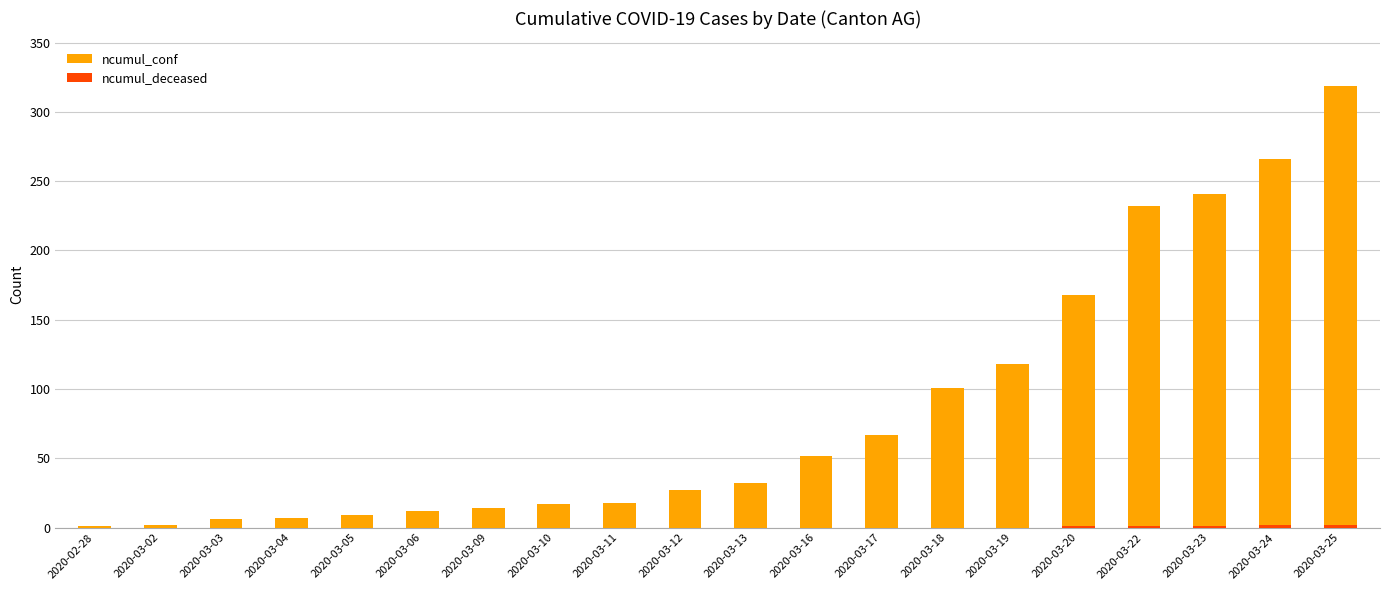

True or false: ncumul_conf has a value of 32 at 2020-03-13.

True